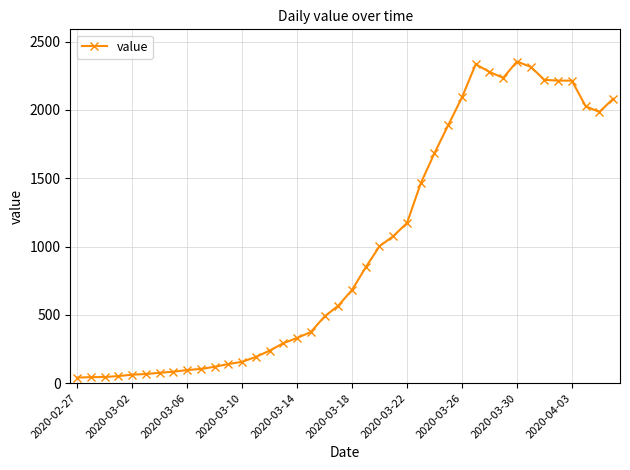

True or false: there are more than 0 points higher than both neighbors.

True